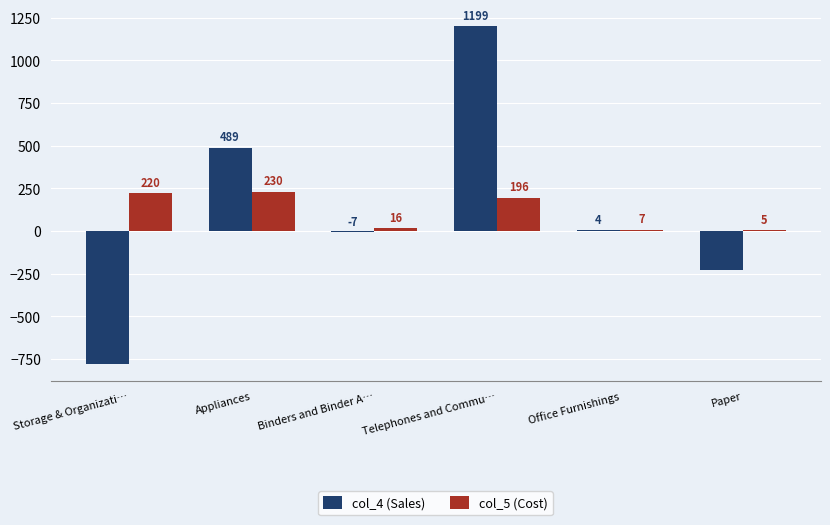

Which category has the highest value in the col_4 (Sales) series?

Telephones and Commu…